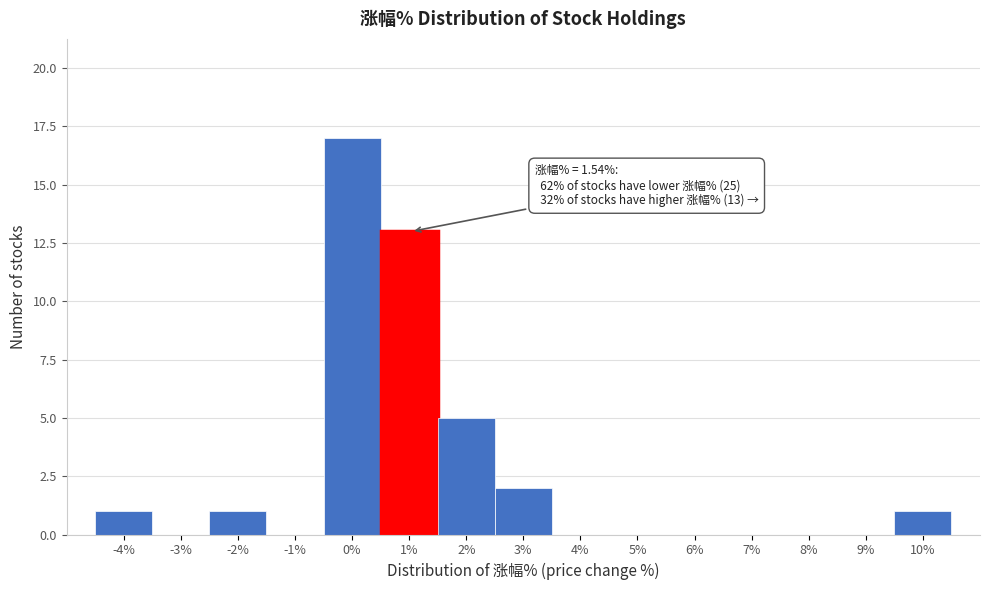

Reading left to right, transcribe all the data shown in this chart.

-4%=1	-3%=0	-2%=1	-1%=0	0%=17	1%=13	2%=5	3%=2	4%=0	5%=0	6%=0	7%=0	8%=0	9%=0	10%=1